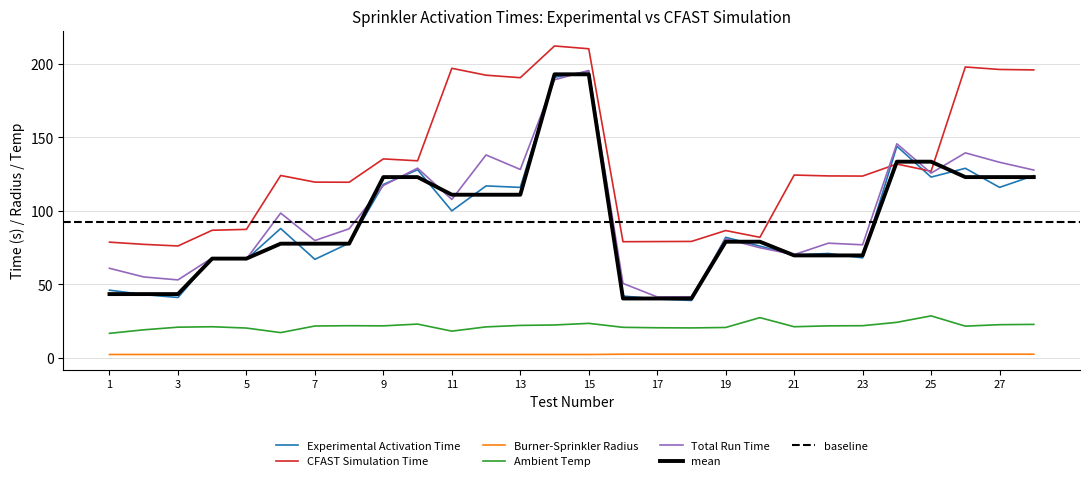

Reading right to left, extract all data points from this chart.

Experimental Activation Time: 28=124.0	27=116.0	26=129.0	25=123.0	24=144.0	23=68.0	22=71.0	21=70.0	20=76.0	19=82.0	18=39.0	17=40.0	16=42.0	15=195.0	14=191.0	13=116.0	12=117.0	11=100.0	10=128.0	9=118.0	8=78.0	7=67.0	6=88.0	5=67.0	4=68.0	3=41.0	2=43.0	1=46.0
CFAST Simulation Time: 28=196.0	27=196.3	26=198.0	25=127.0	24=131.9	23=123.7	22=123.8	21=124.4	20=82.0	19=86.6	18=79.2	17=79.1	16=79.0	15=210.4	14=212.3	13=190.7	12=192.4	11=197.1	10=134.1	9=135.4	8=119.5	7=119.6	6=124.1	5=87.4	4=86.8	3=76.1	2=77.2	1=78.7
Burner-Sprinkler Radius: 28=2.4	27=2.4	26=2.4	25=2.4	24=2.4	23=2.4	22=2.4	21=2.4	20=2.4	19=2.4	18=2.4	17=2.4	16=2.4	15=2.2	14=2.2	13=2.2	12=2.2	11=2.2	10=2.2	9=2.2	8=2.2	7=2.2	6=2.2	5=2.2	4=2.2	3=2.2	2=2.2	1=2.2
Ambient Temp: 28=22.7	27=22.5	26=21.5	25=28.5	24=24.1	23=21.8	22=21.7	21=21.1	20=27.3	19=20.6	18=20.3	17=20.4	16=20.7	15=23.4	14=22.3	13=22.0	12=21.0	11=18.1	10=22.9	9=21.7	8=21.8	7=21.6	6=17.1	5=20.2	4=21.1	3=20.8	2=19.0	1=16.6
Total Run Time: 28=127.8	27=133.1	26=139.5	25=125.7	24=145.7	23=76.9	22=78.0	21=70.2	20=74.9	19=81.0	18=41.5	17=41.4	16=50.6	15=195.6	14=189.3	13=128.2	12=138.1	11=107.8	10=129.1	9=117.3	8=87.8	7=79.8	6=98.5	5=67.3	4=68.0	3=53.0	2=55.0	1=60.9
Mean Activation: 28=123.0	27=123.0	26=123.0	25=133.5	24=133.5	23=69.7	22=69.7	21=69.7	20=79.0	19=79.0	18=40.3	17=40.3	16=40.3	15=193.0	14=193.0	13=111.0	12=111.0	11=111.0	10=123.0	9=123.0	8=77.7	7=77.7	6=77.7	5=67.5	4=67.5	3=43.3	2=43.3	1=43.3